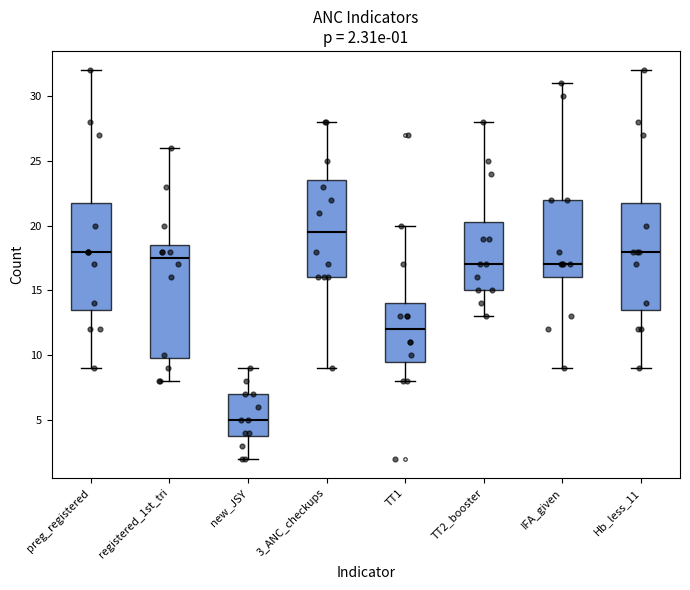

Which box has the lowest median line?

new_JSY